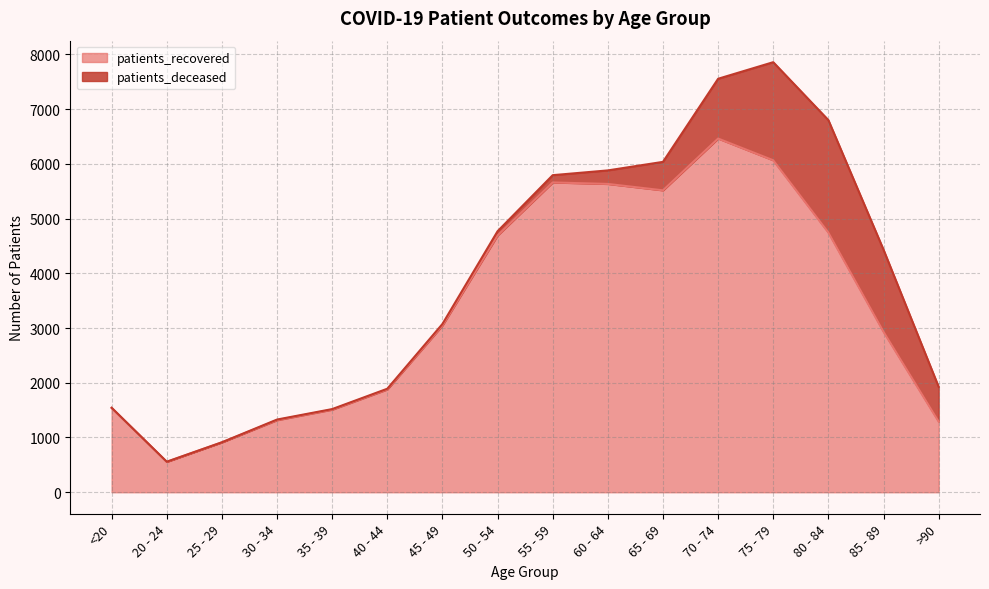

List the labels in order of value, smallest first.

20 - 24, 25 - 29, >90, 30 - 34, 35 - 39, <20, 40 - 44, 85 - 89, 45 - 49, 50 - 54, 80 - 84, 65 - 69, 60 - 64, 55 - 59, 75 - 79, 70 - 74